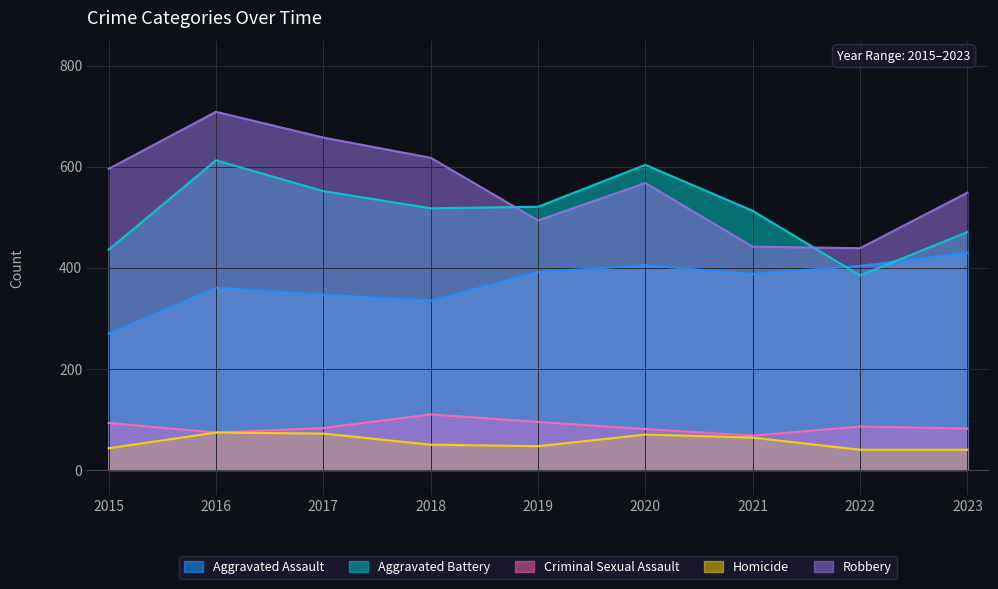

Reading right to left, what are all the values shown in this chart?

Aggravated Assault: 430	404	388	405	392	335	347	361	270
Aggravated Battery: 471	385	513	604	521	518	552	613	436
Criminal Sexual Assault: 82	86	68	81	95	110	83	74	93
Homicide: 40	40	64	70	47	50	72	74	43
Robbery: 549	439	442	568	494	618	658	709	596